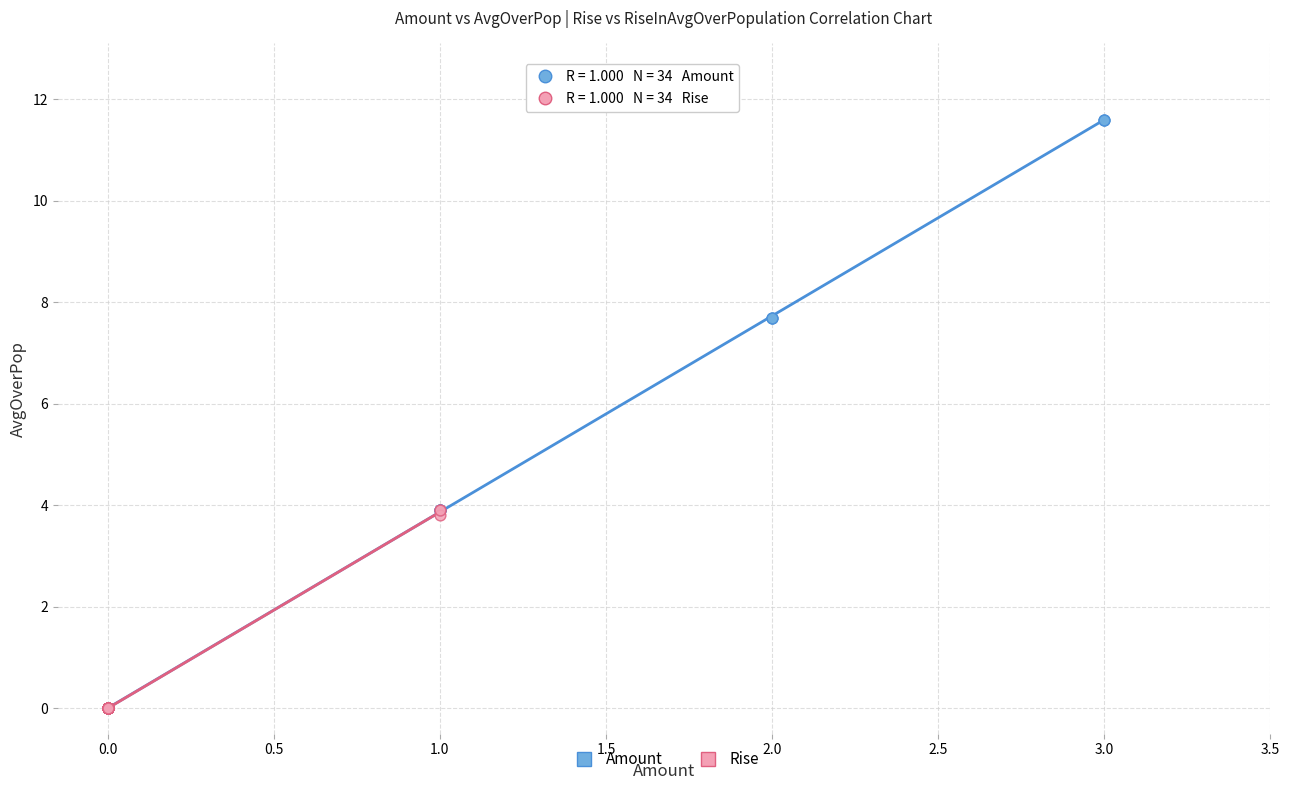

Which series contains the highest Y value?

Amount